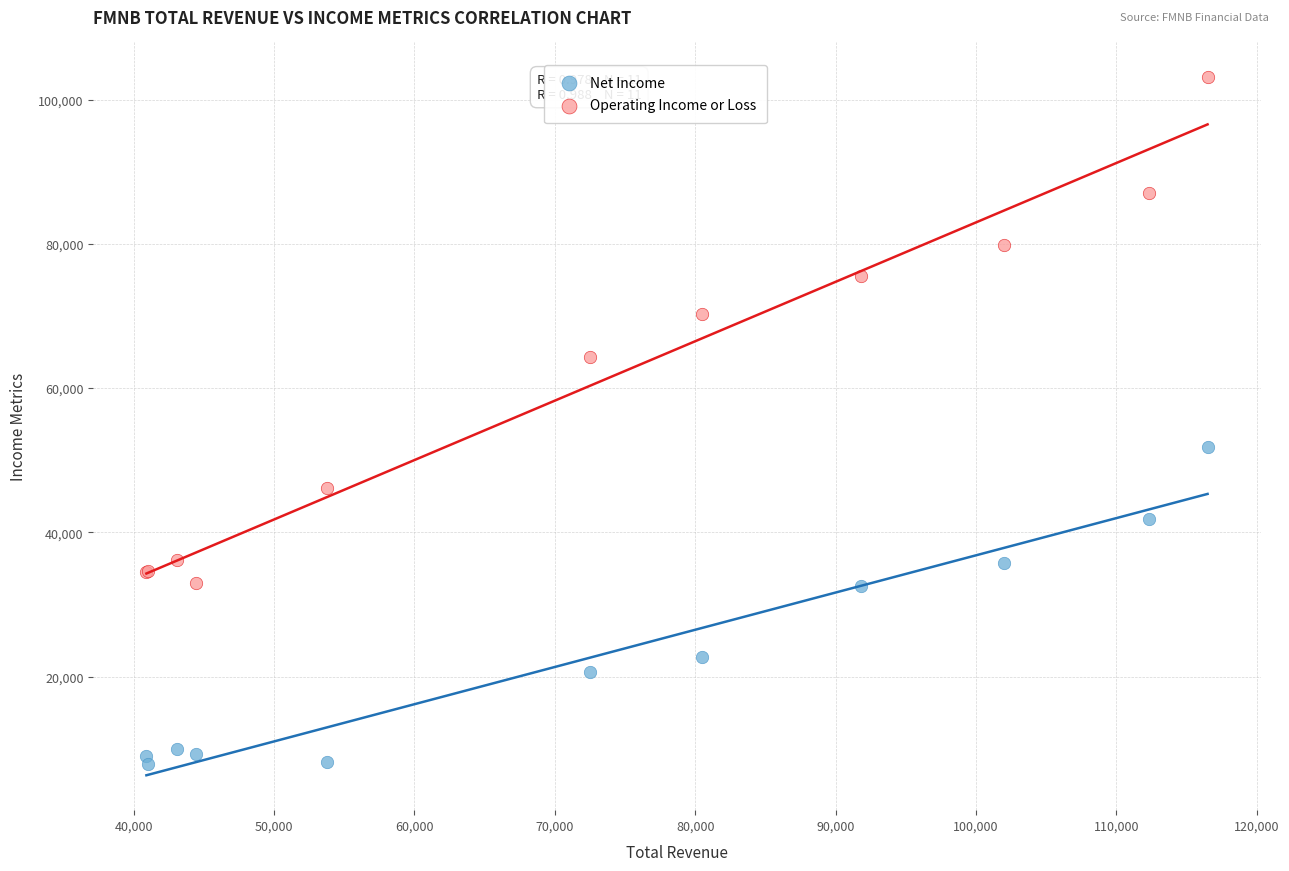

Which series reaches the maximum Y coordinate?

Operating Income or Loss